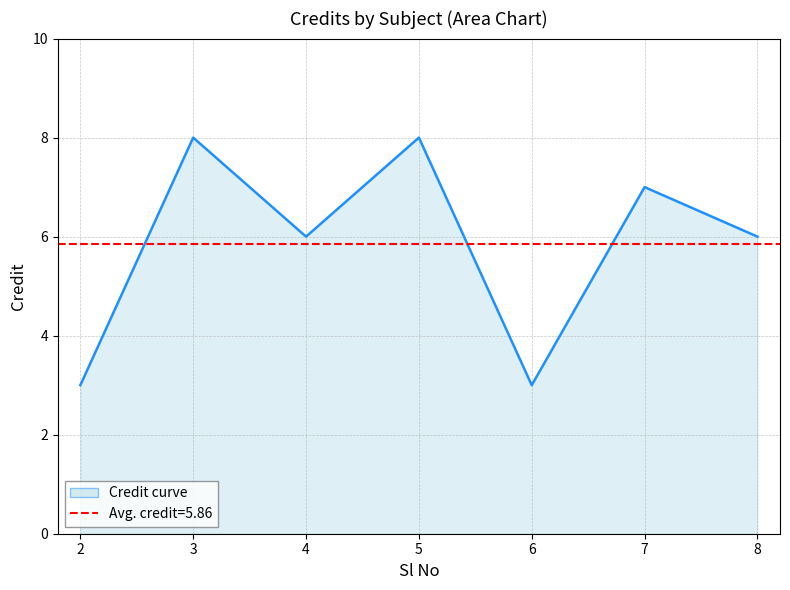

Rank the categories by value from highest to lowest.

3, 5, 7, 4, 8, 2, 6